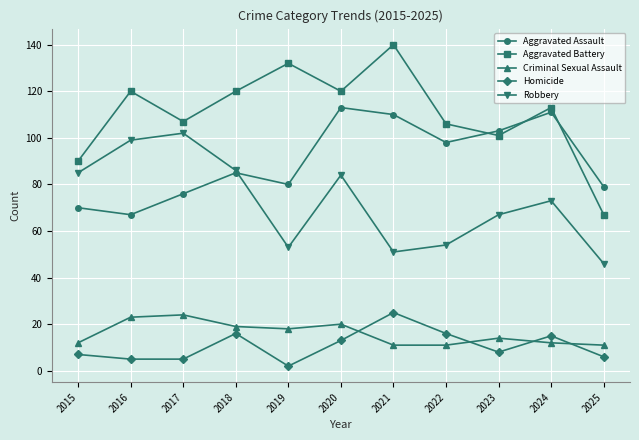

The Homicide series shows 16 at 2022. True or false?

True